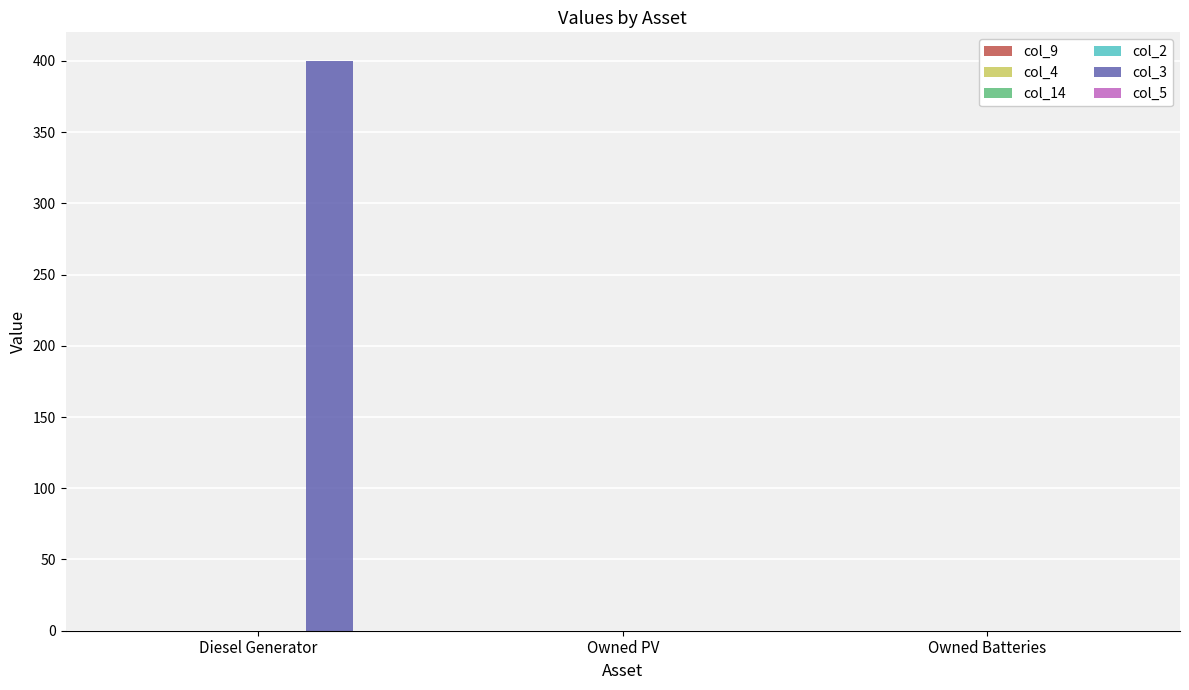

Which category has the highest value across all series?

Diesel Generator